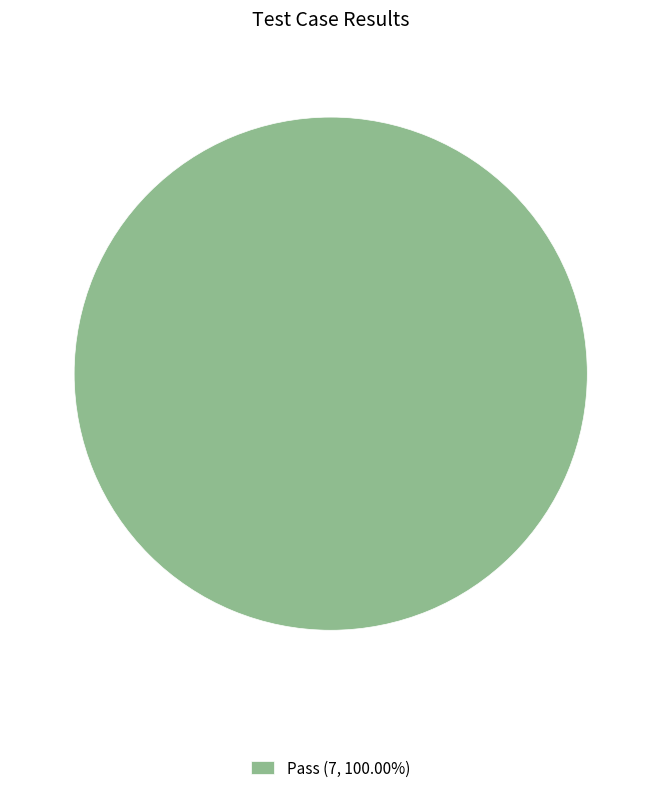

Is Pass (7, 100.00%) the majority of the pie?

Yes